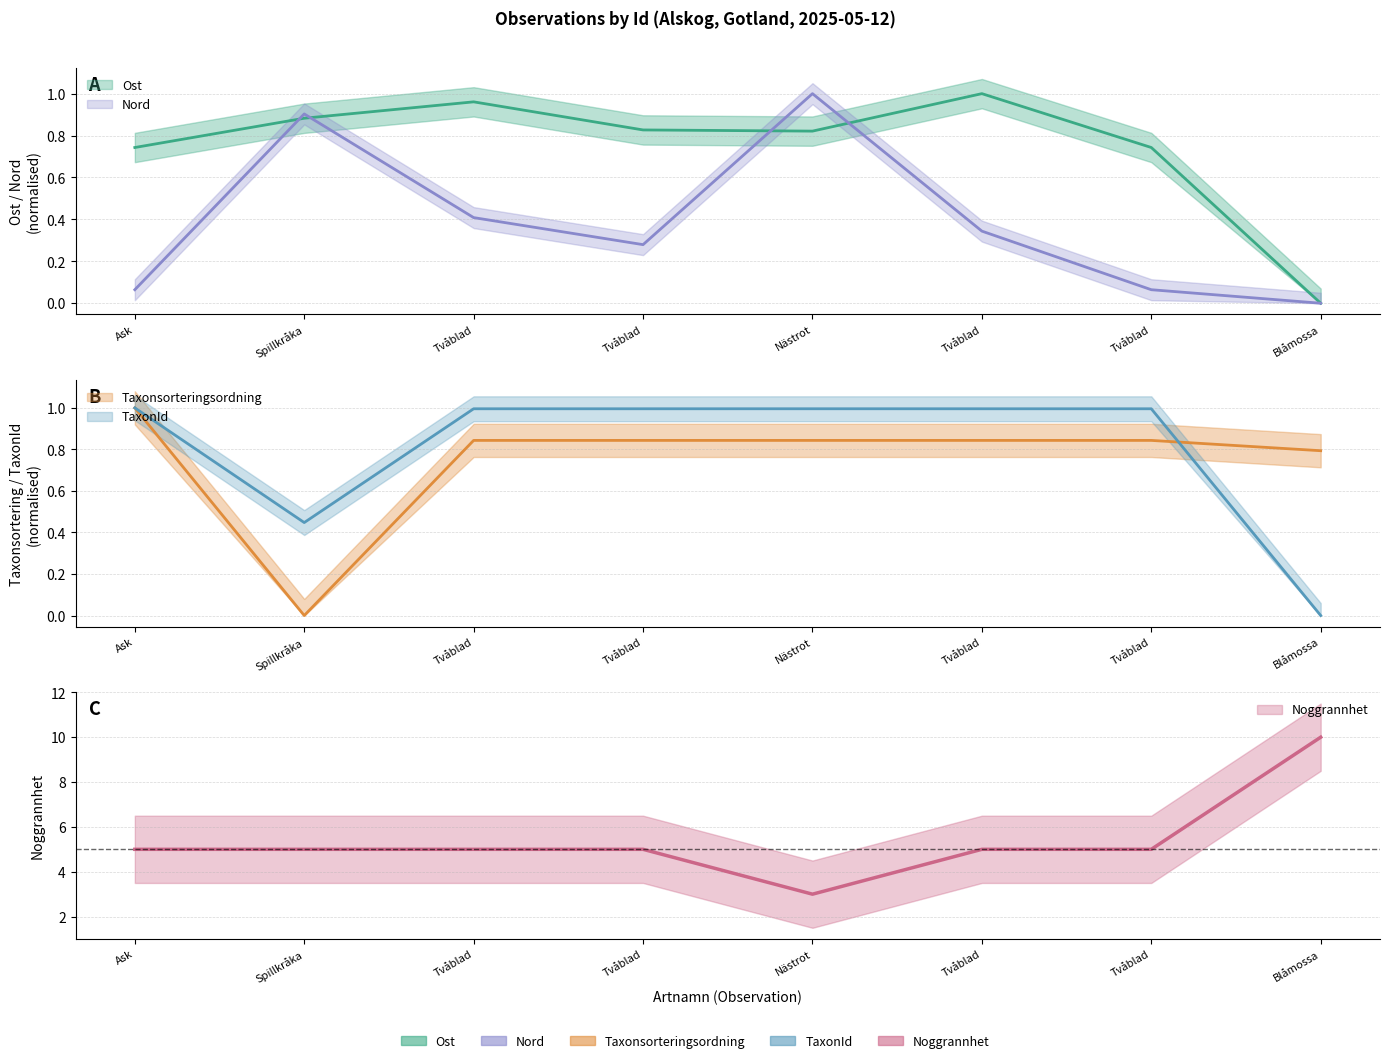

List the series in order of their peak value, highest first.

Noggrannhet, Ost, Nord, Taxonsorteringsordning, TaxonId